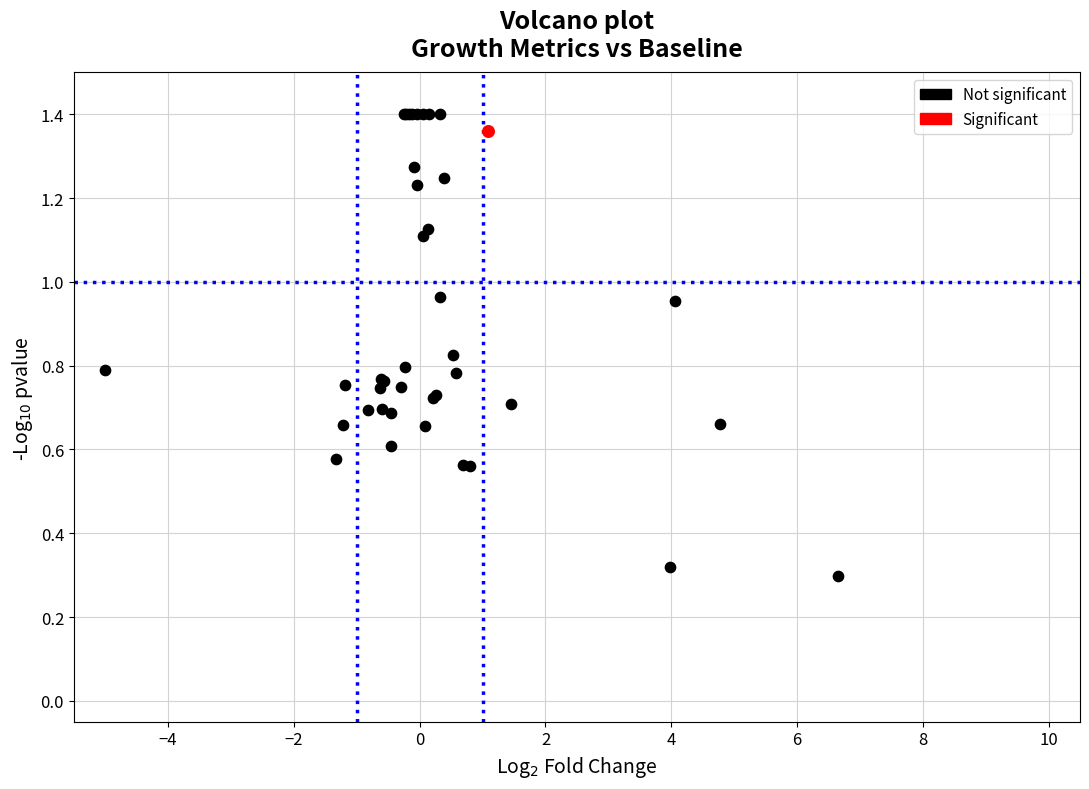

What are all the series names shown in the legend?

Not significant, Significant